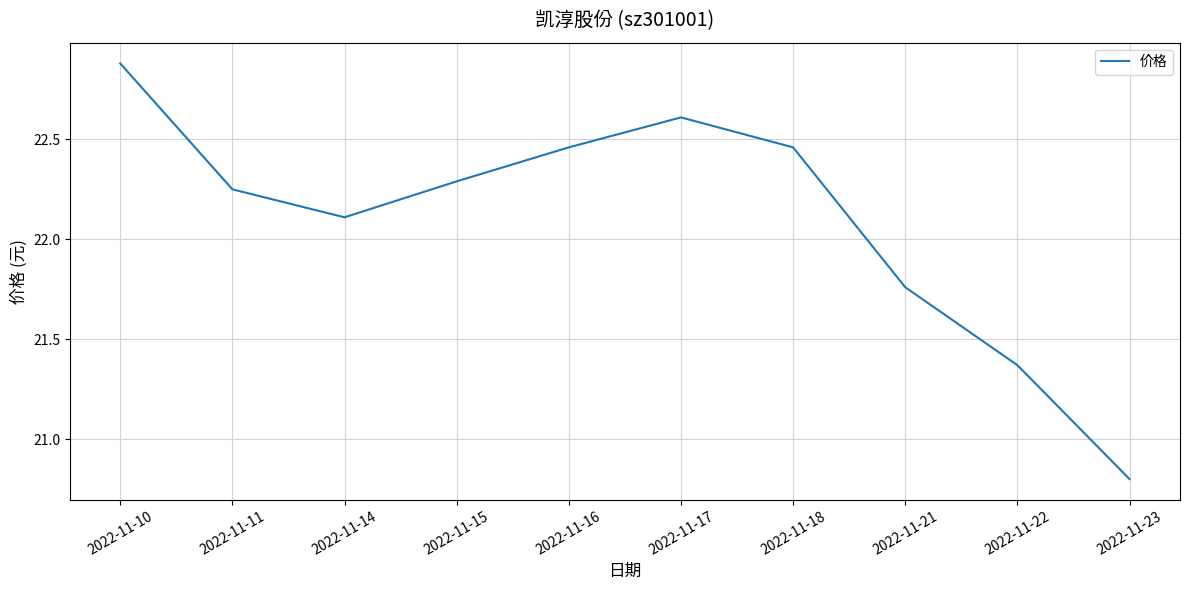

What is the difference between the maximum and second lowest values?

1.5